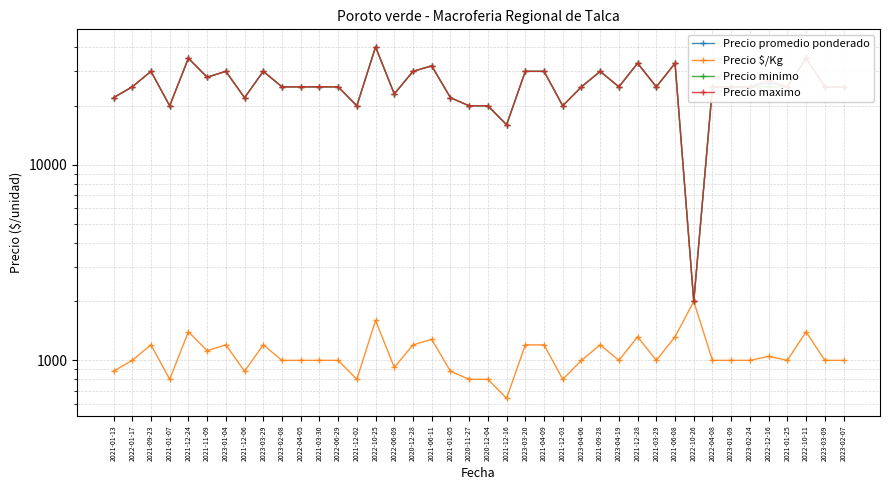

At which category does Precio $/Kg reach its first local valley?

2021-01-07